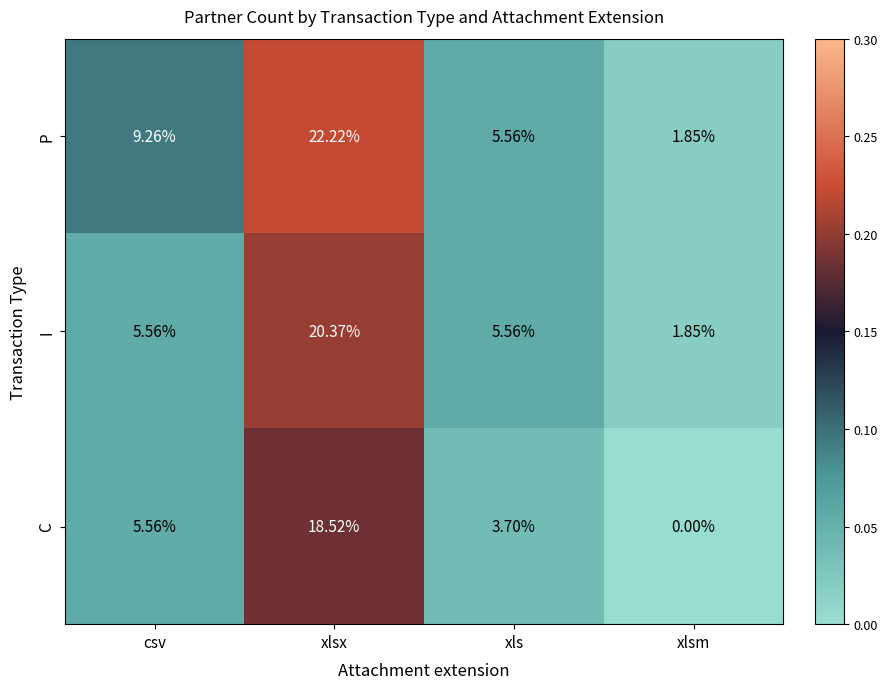

At which category is the sum across all series the highest?

xlsx